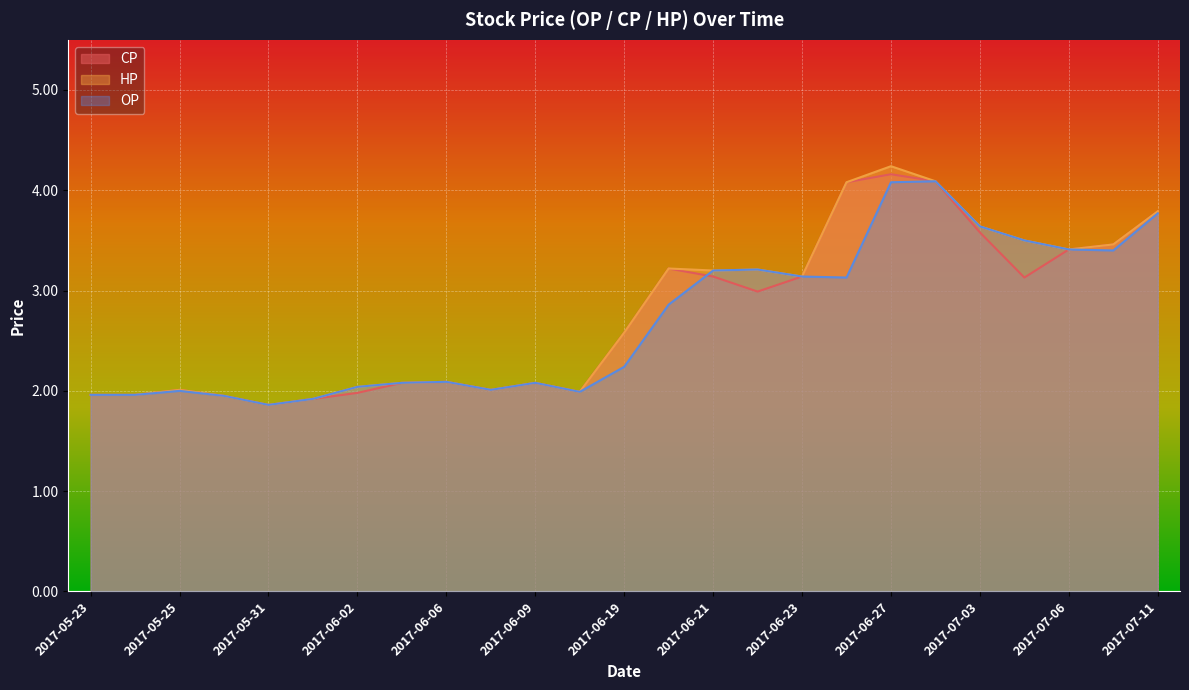

What position from the left is 2017-06-20?

14